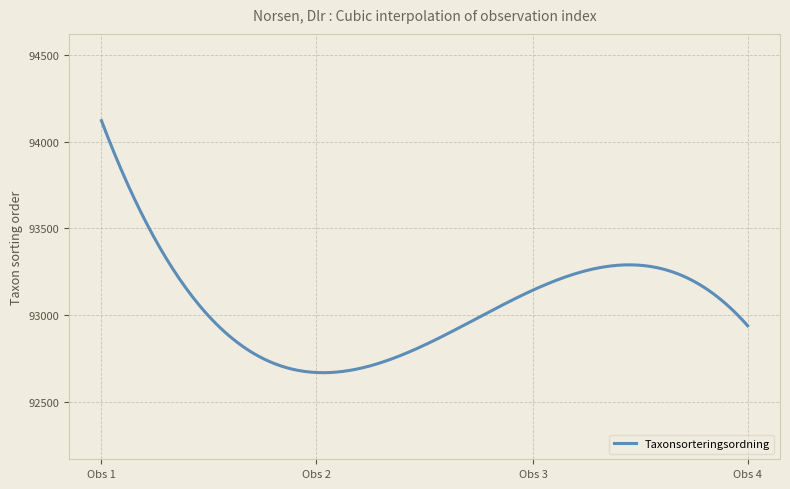

What is the maximum value shown in the chart?

94121.0